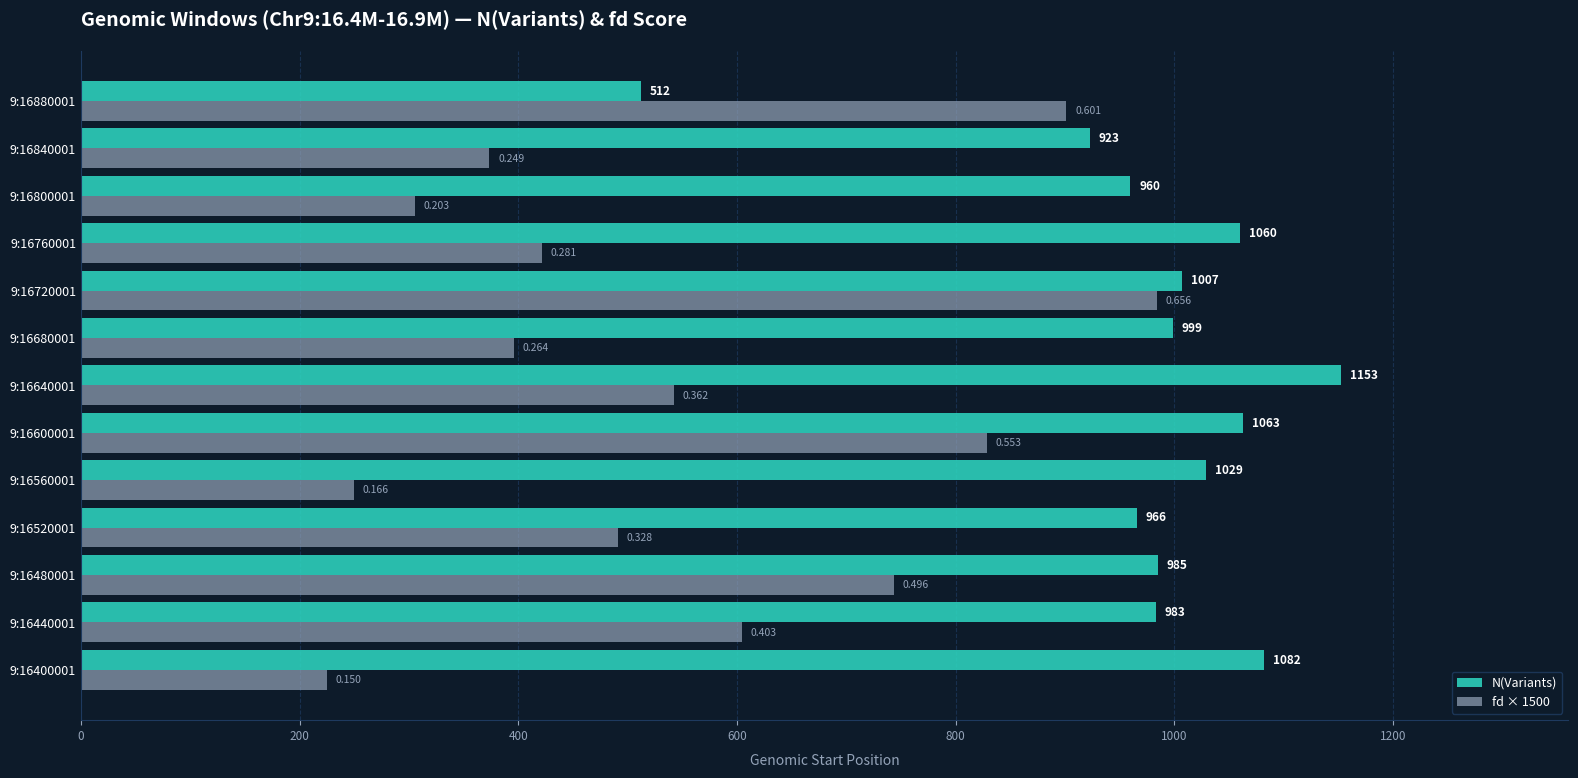

What is the difference between the maximum and second lowest values in the N(Variants) series?

230.0